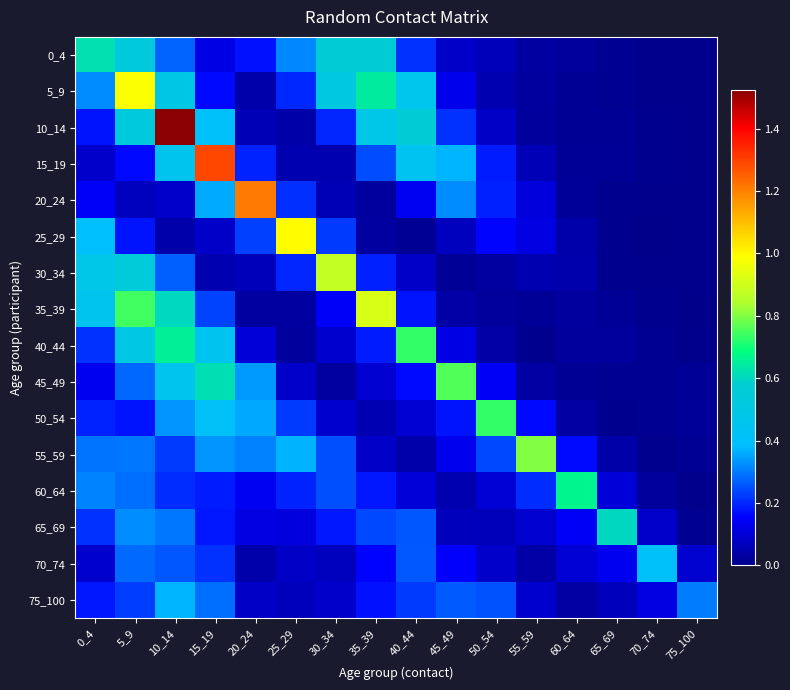

What is the spread (max minus min) of values at 60_64?

0.7